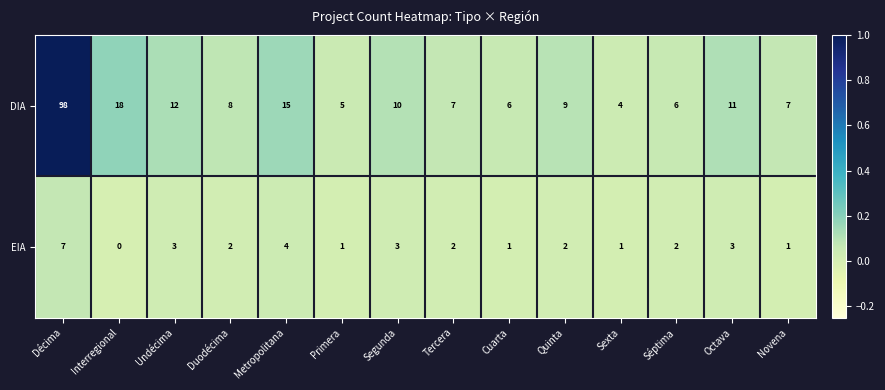

What is the total value across all series at Undécima?

15